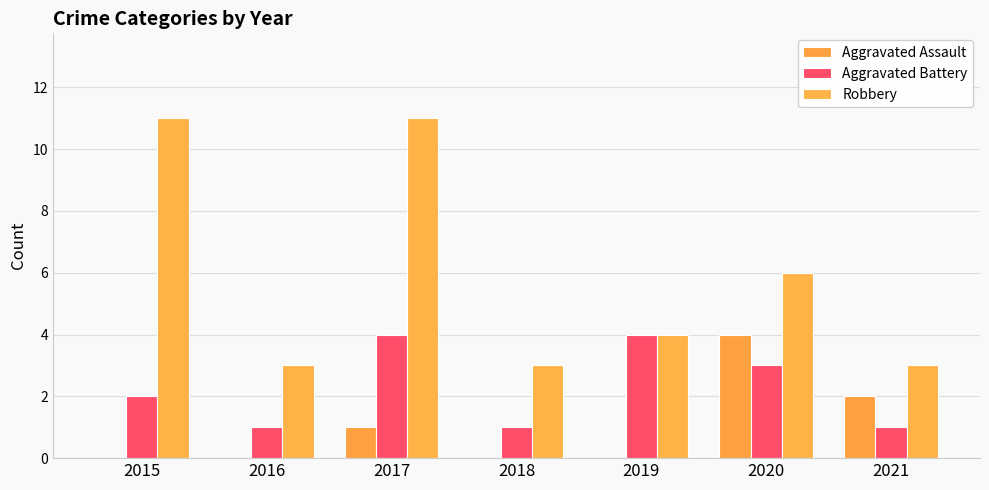

How many data points does each series have?

7